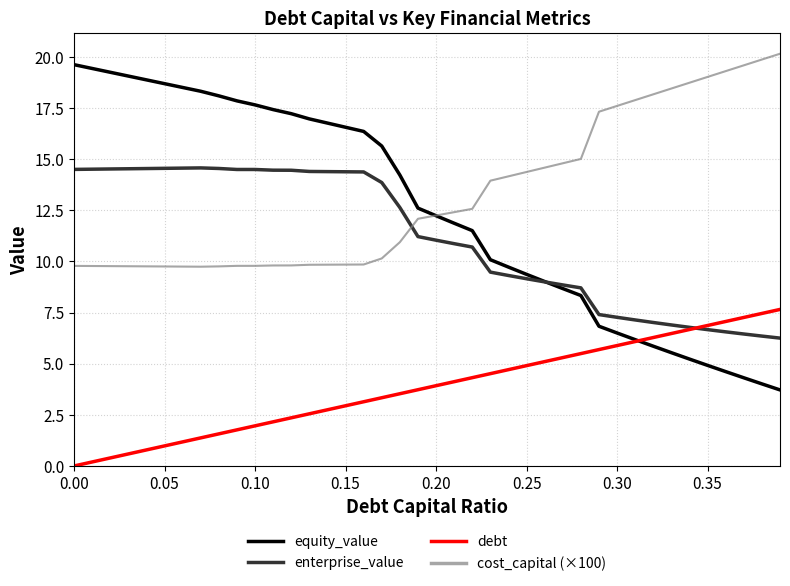

True or false: cost_capital (×100) and enterprise_value intersect in this chart.

True